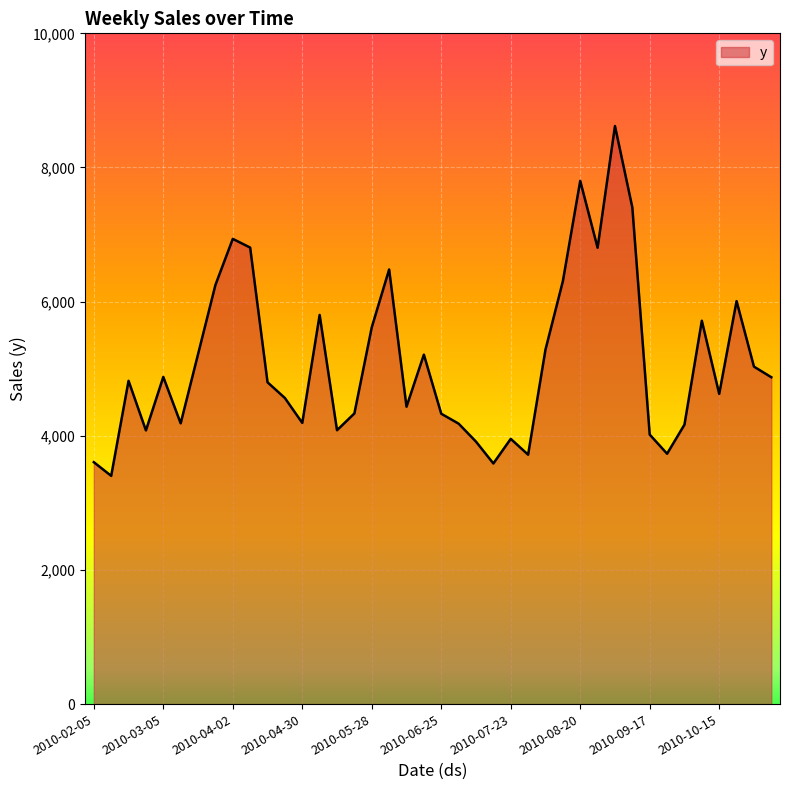

What is the maximum value shown in the chart?

8618.0